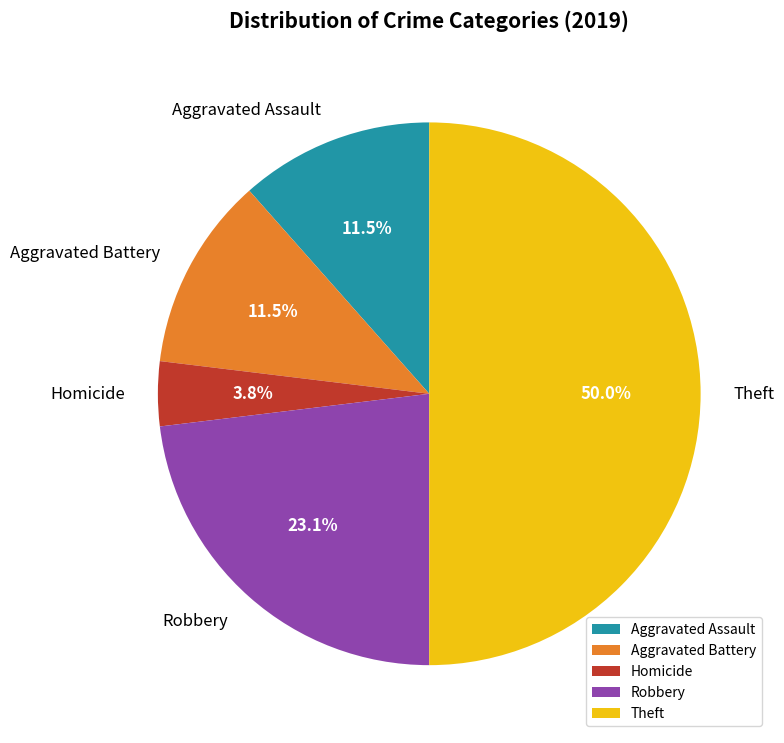

What portion of the pie excludes Robbery?

76.9%